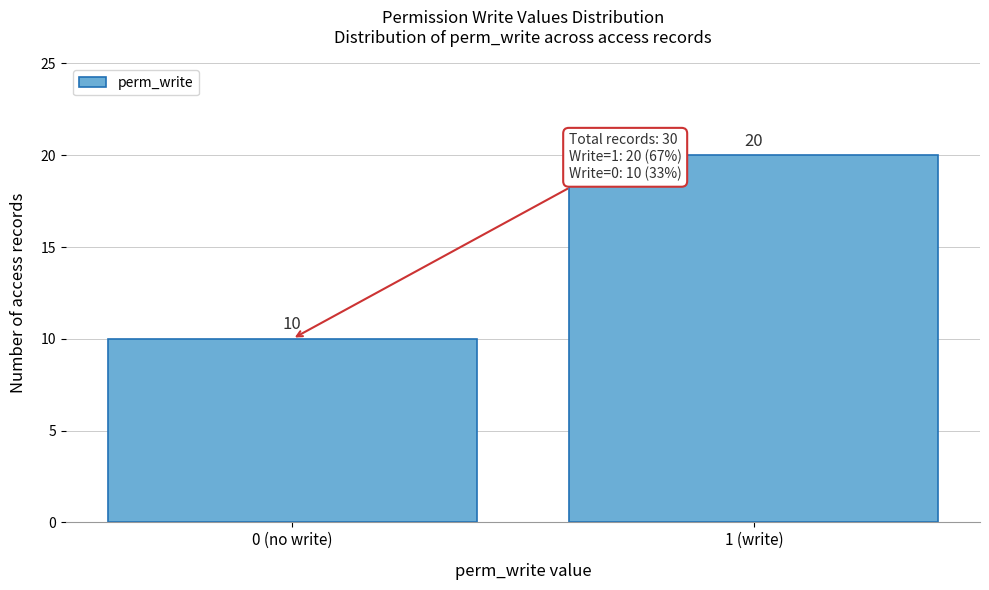

Reading left to right, extract all data points from this chart.

10	20